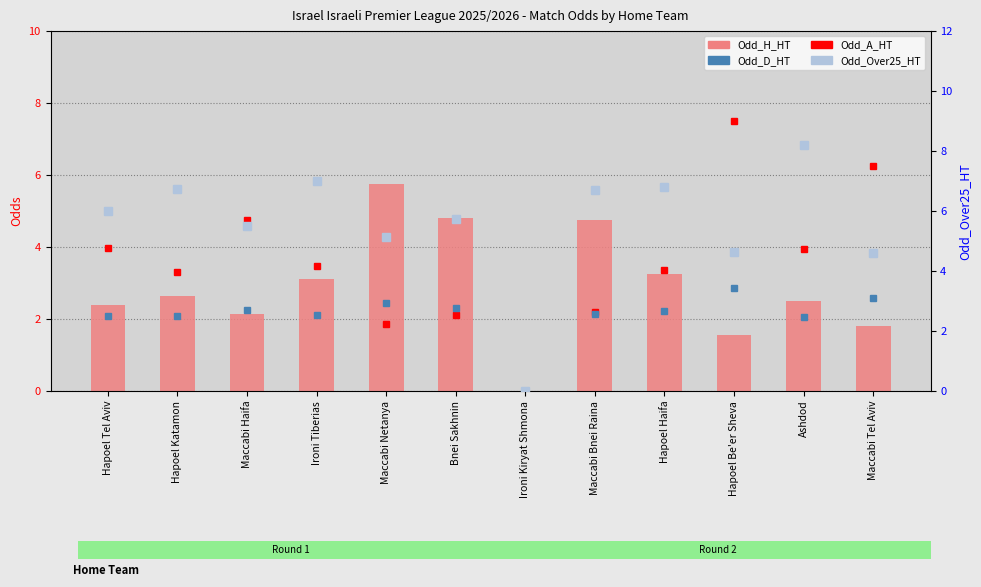

Are the bars horizontal?

No